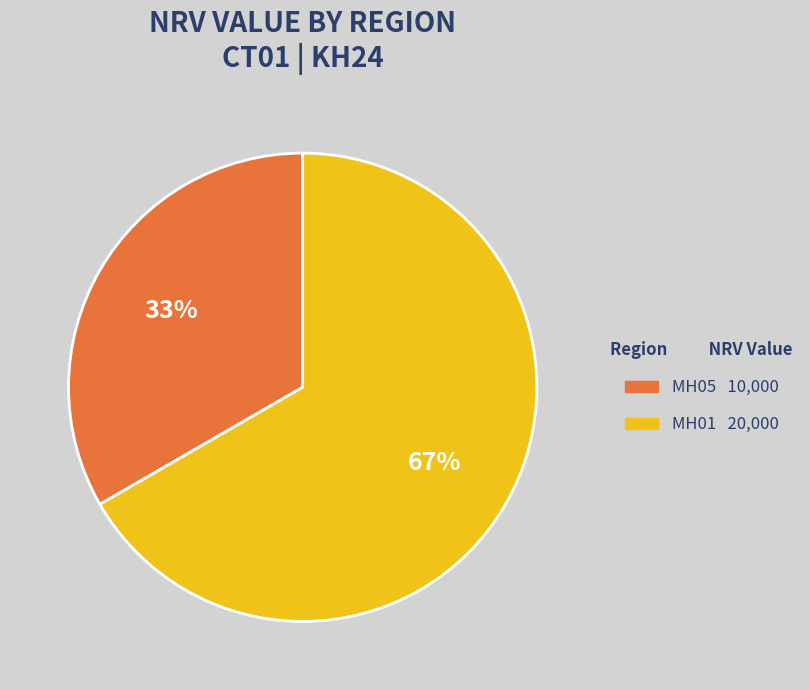

To the nearest percent, what is the average slice percentage?

50%